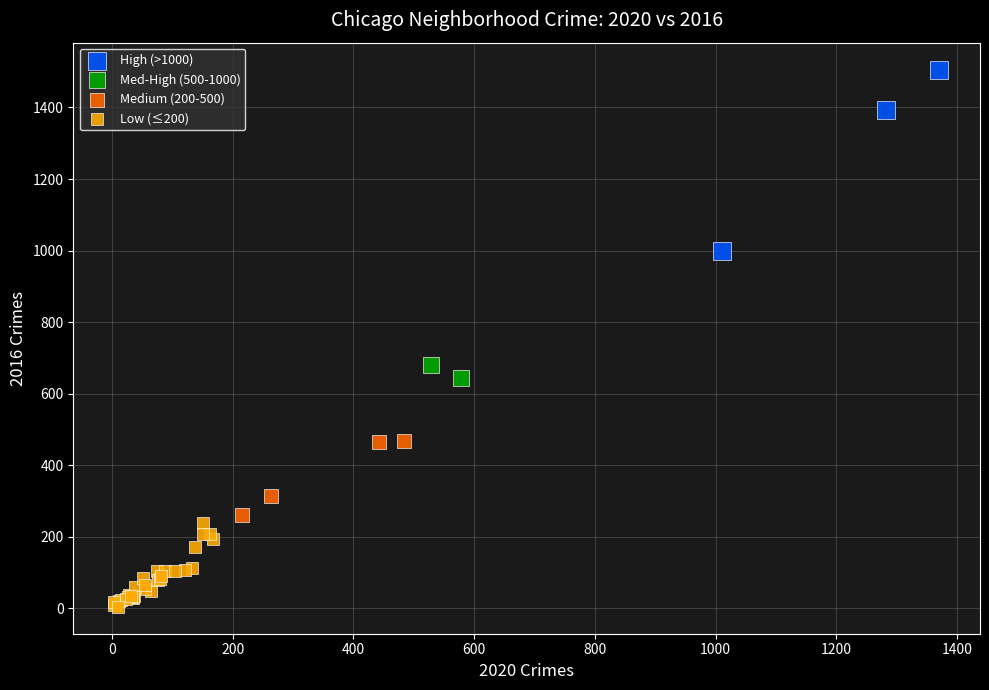

What are all the series names shown in the legend?

High (>1000), Med-High (500-1000), Medium (200-500), Low (≤200)